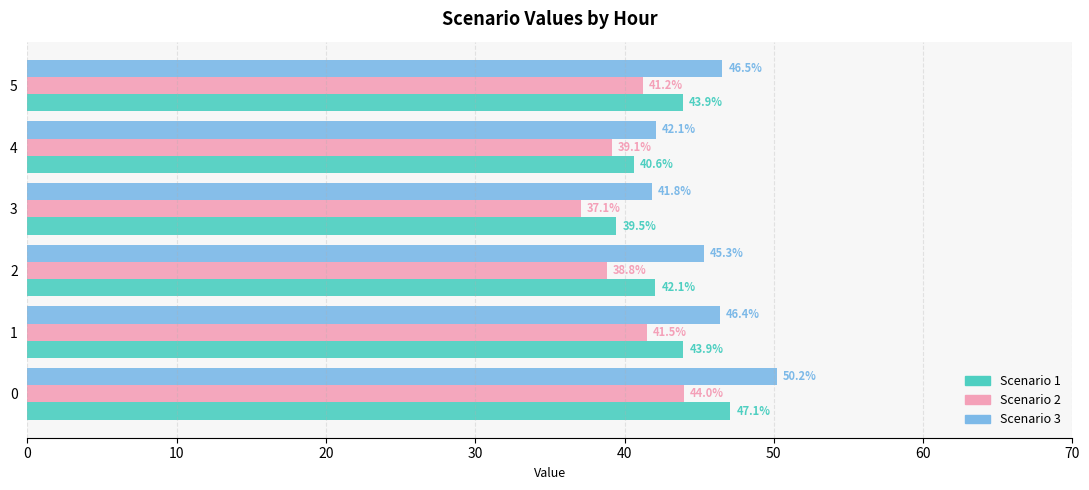

Where is Scenario 1 nearest to the value 43?

5